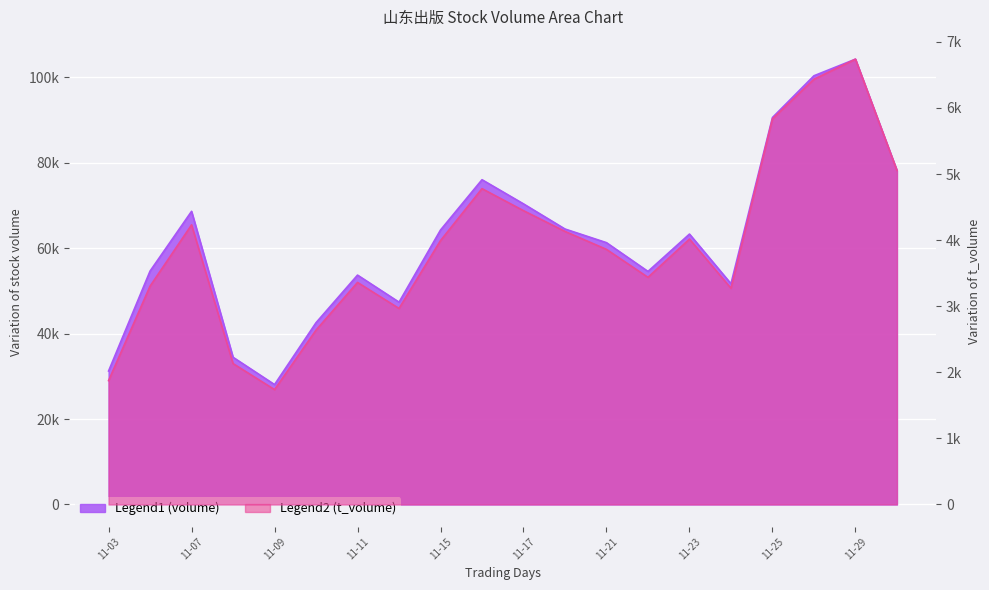

What value does the volume series have at 2022-11-30?

78186